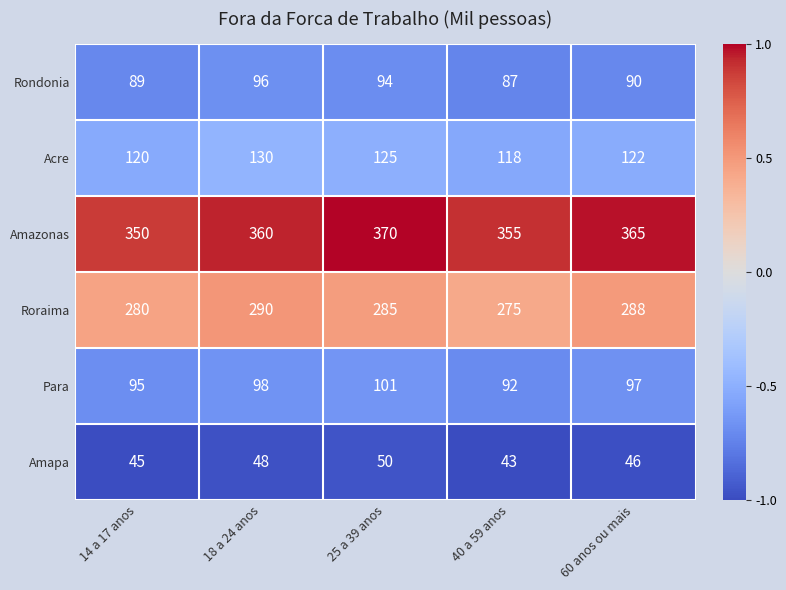

What is the difference between the Acre values at 14 a 17 anos and 18 a 24 anos?

10